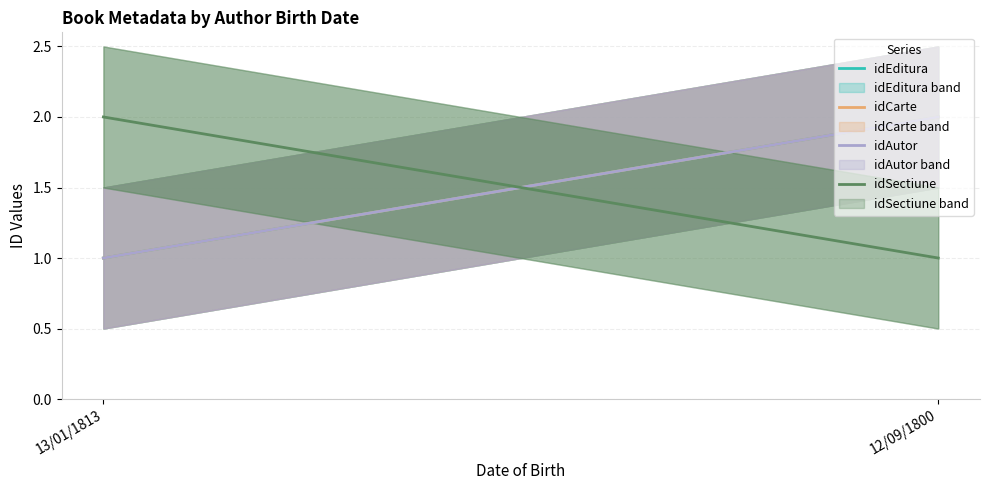

Reading left to right, list all the values displayed in this chart.

idEditura: 13/01/1813=1	12/09/1800=2
idCarte: 13/01/1813=1	12/09/1800=2
idAutor: 13/01/1813=1	12/09/1800=2
idSectiune: 13/01/1813=2	12/09/1800=1